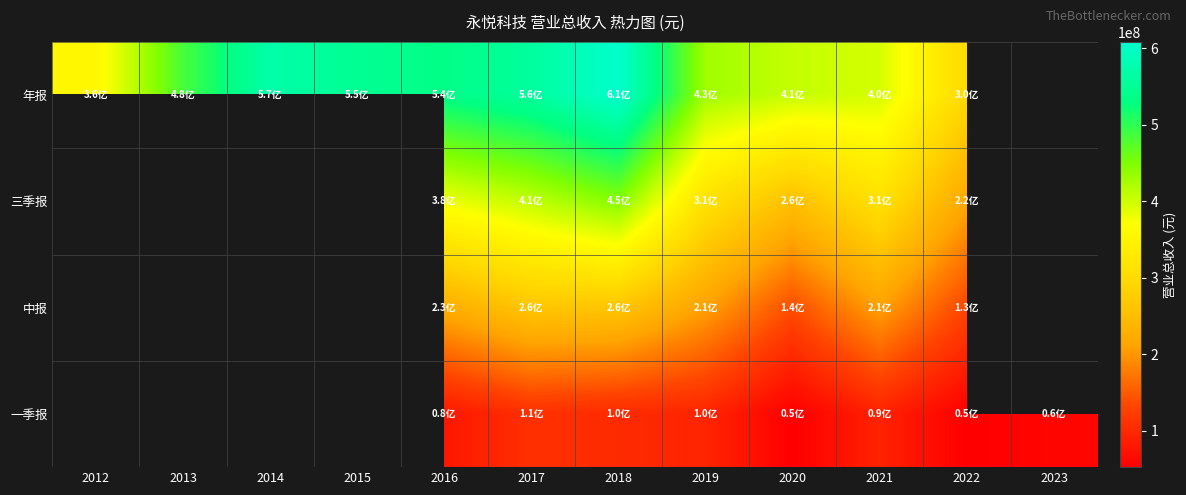

Between 2022 and 2018, which is larger?

2018